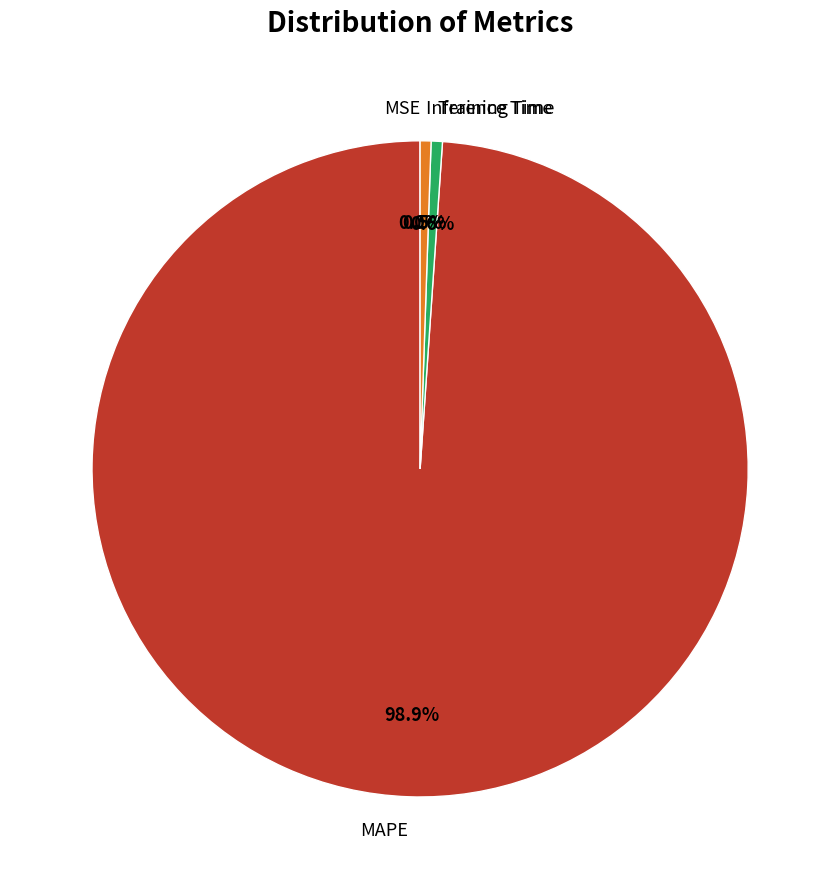

Is Inference Time the majority of the pie?

No